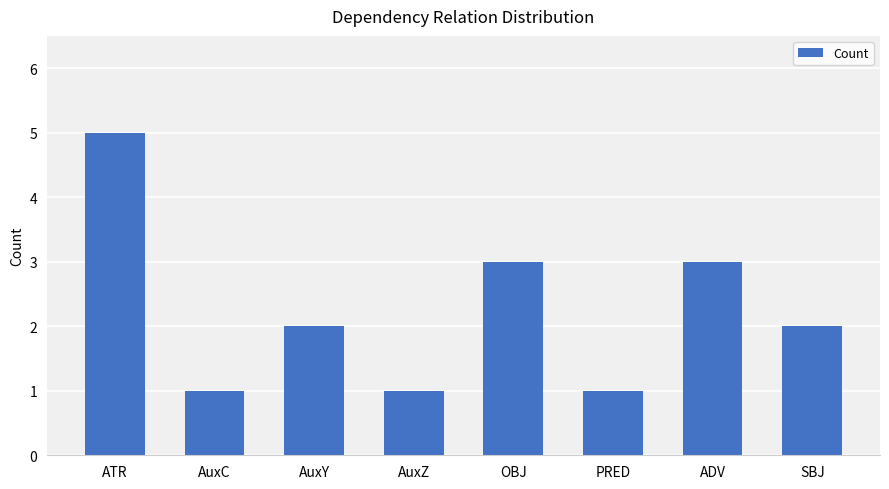

What is the sum of all values?

18